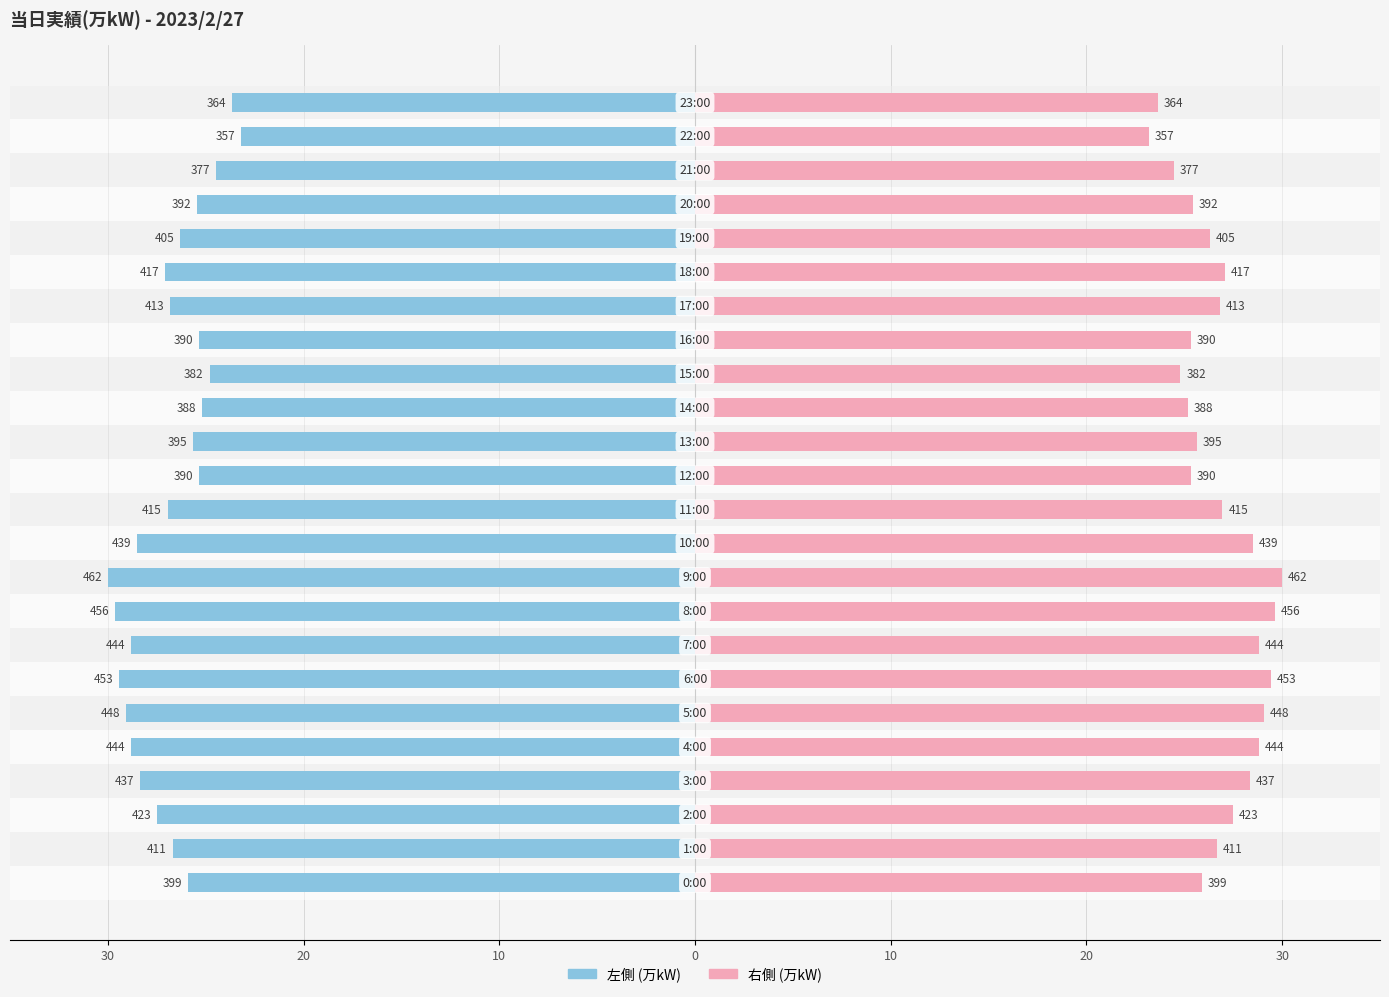

What is the value of the 当日実績(万kW) (右) bar at the 4th from the left?

28.4